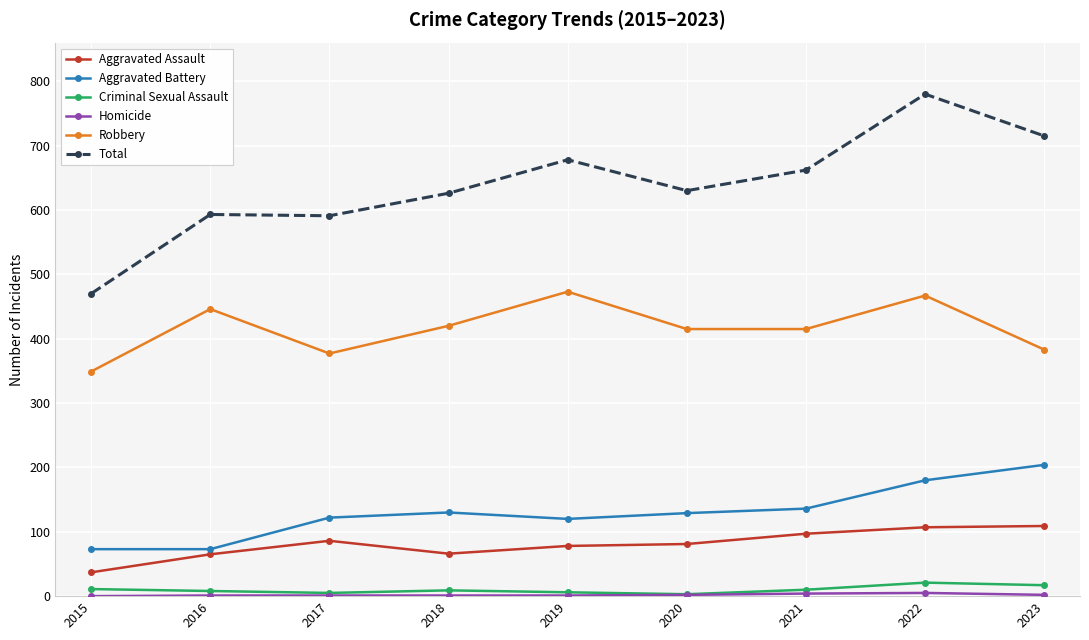

At which category does Robbery reach its first local peak?

2016